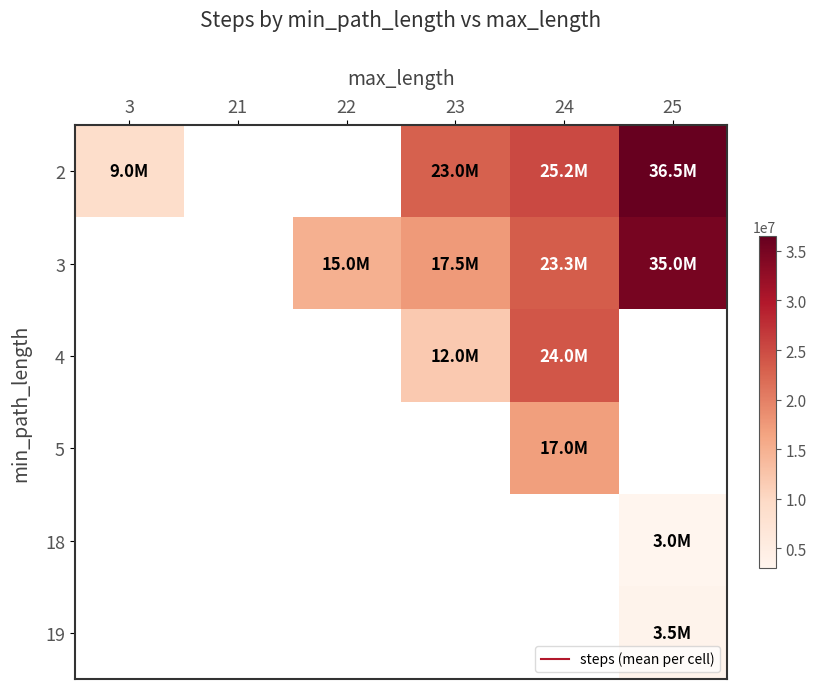

At which label does 4 first exceed 12000000?

24